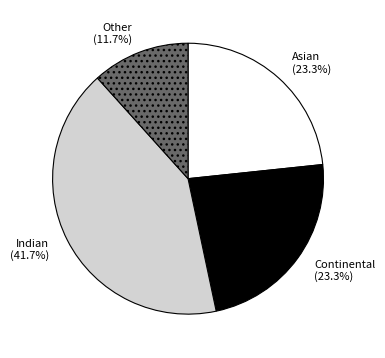

Is there any slice that represents more than half of the pie?

No